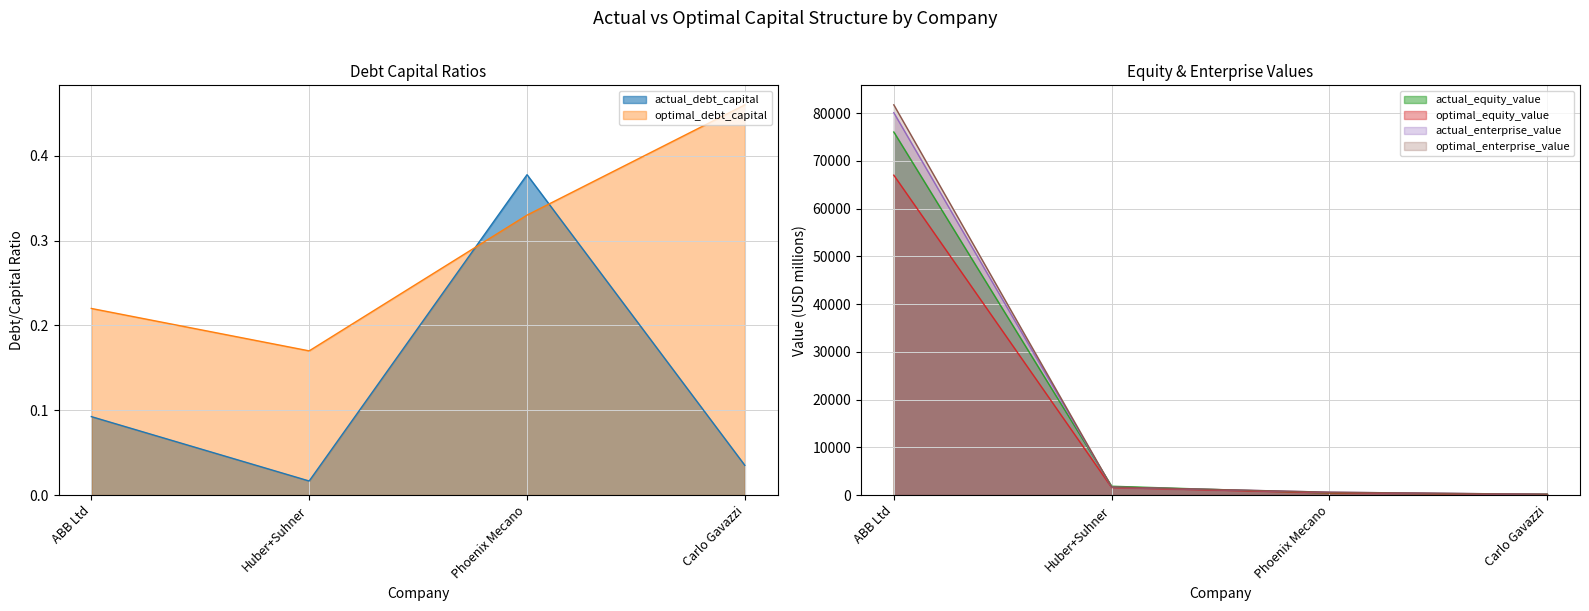

The optimal_equity_value series shows 215.4 at Phoenix Mecano. True or false?

False